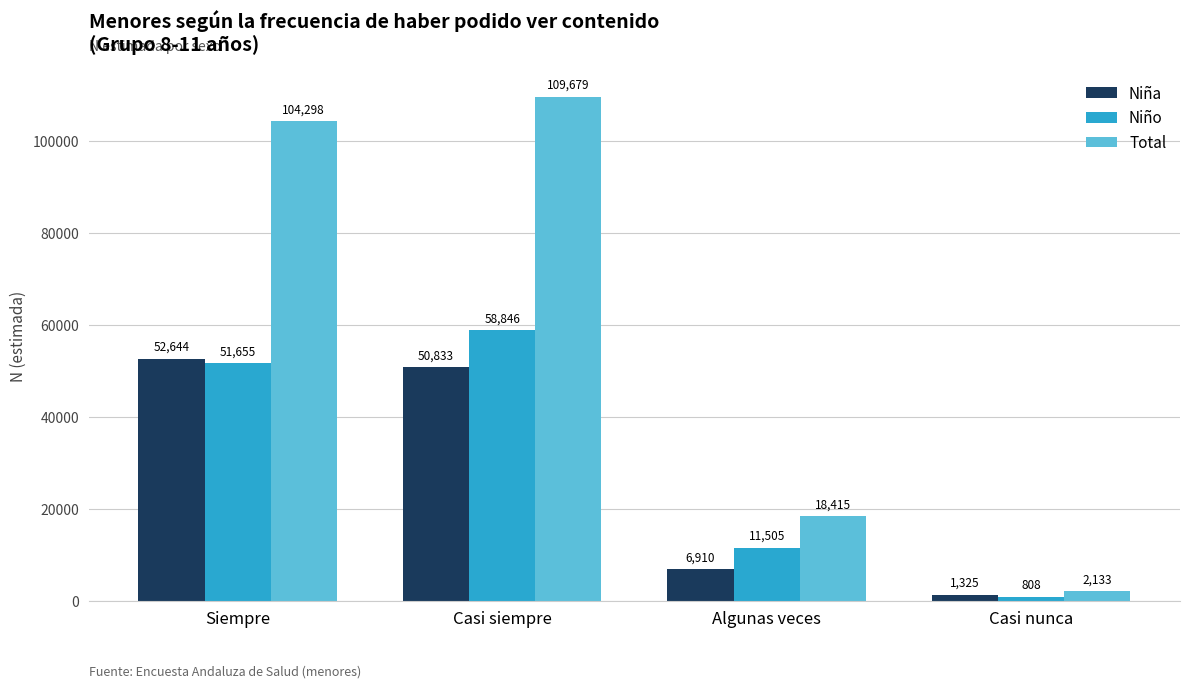

What is the approximate value of Niña at Casi siempre, to the nearest 100?

50800